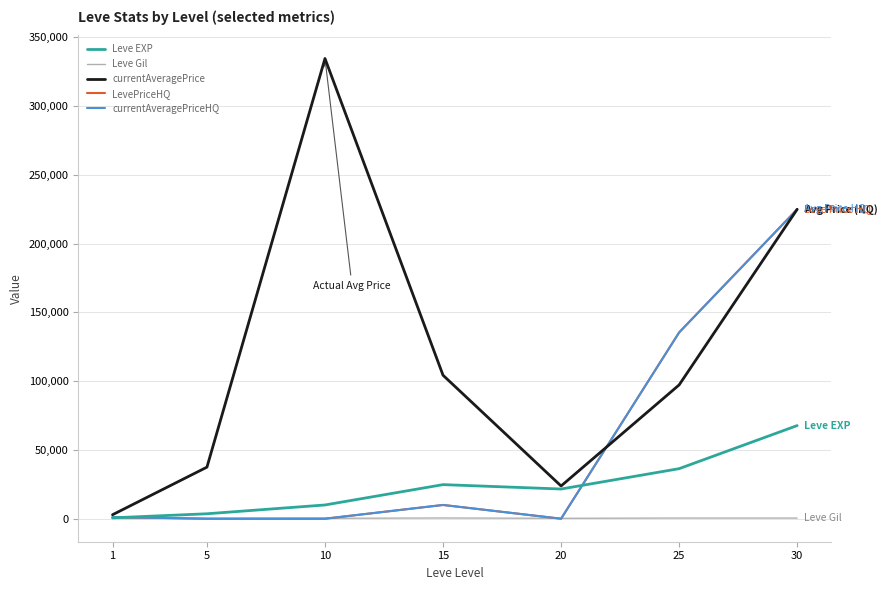

Reading right to left, what are all the values shown in this chart?

Leve EXP: 67730	36390	21600	24790	9990	3600	630
Leve Gil: 463	485	290	529	293	139	113
currentAveragePrice: 225000	97290	23797	104333	334666	37500	2884
LevePriceHQ: 225000	135449	0	10000	0	0	1186
currentAveragePriceHQ: 225000	135449	0	10000	0	0	1186